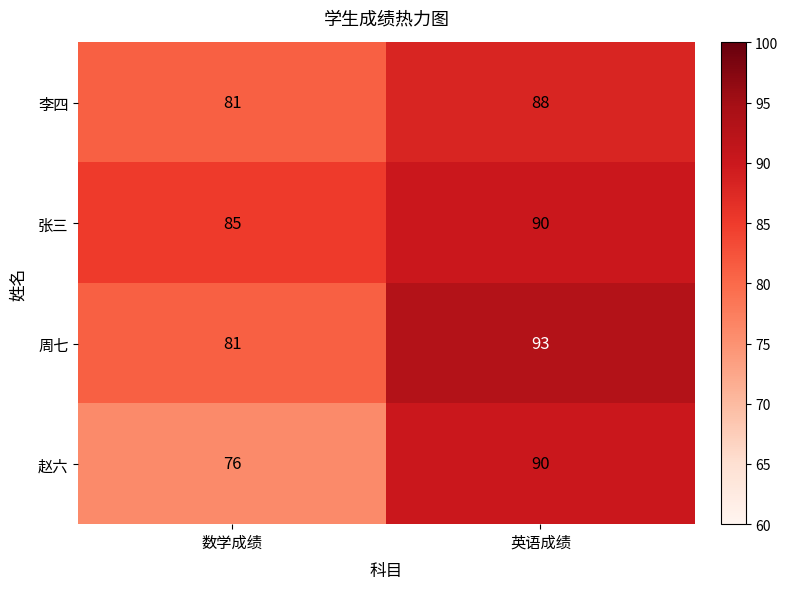

Where is 赵六 nearest to the value 83?

数学成绩